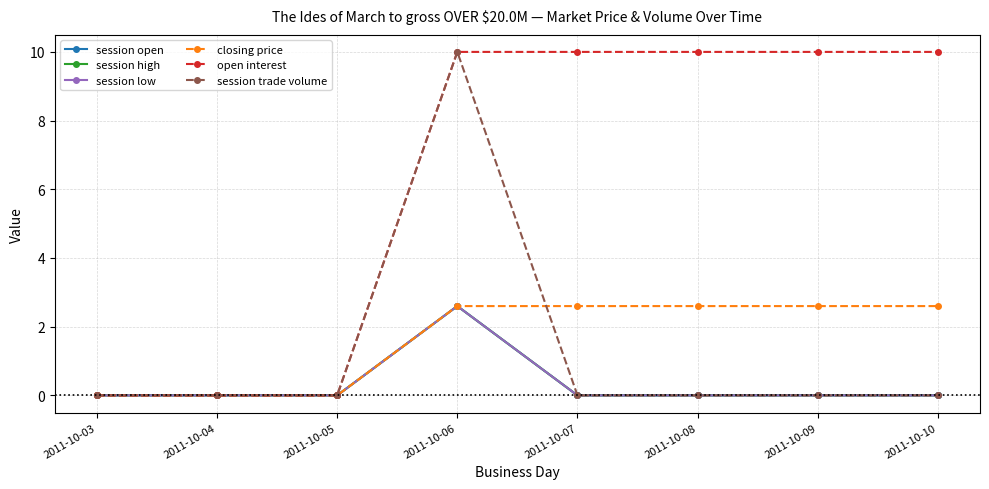

What is the highest value of the session trade volume series?

10.0